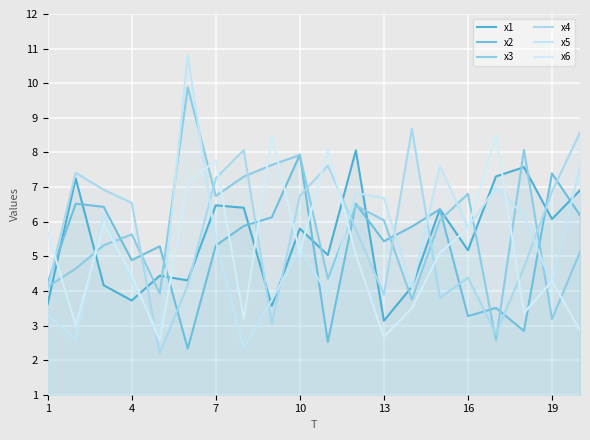

Which series has the largest total across all categories?

x3